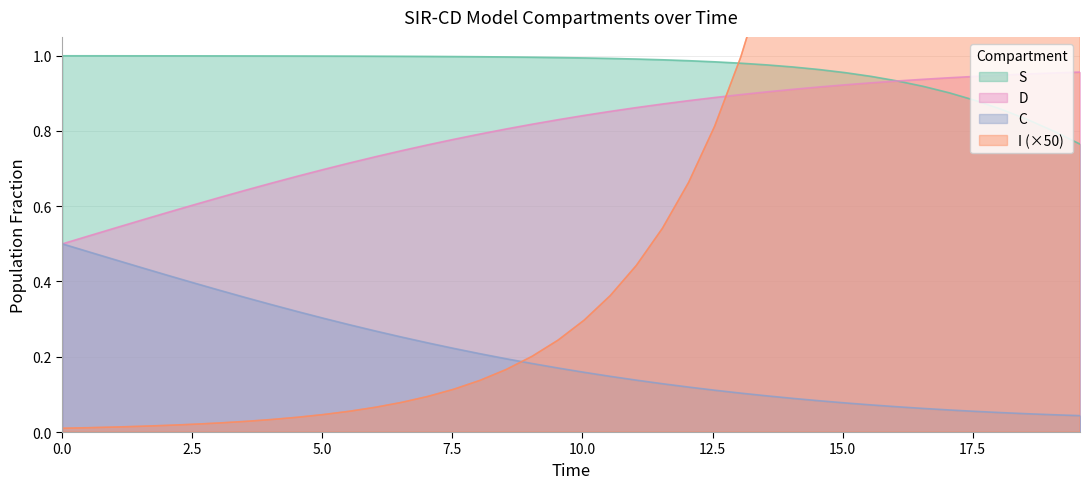

True or false: S and C intersect in this chart.

False